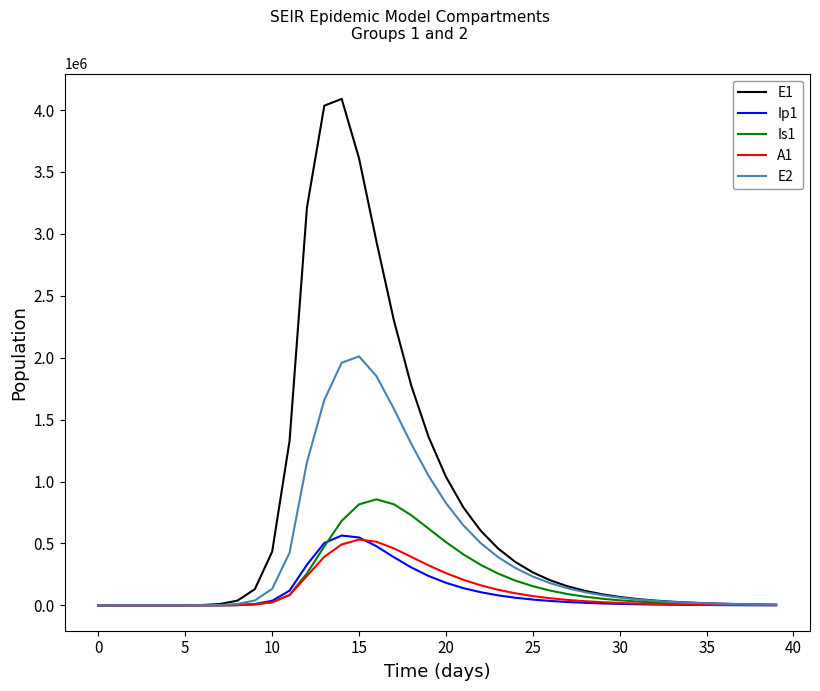

Is this an area chart (filled region under the line)?

No